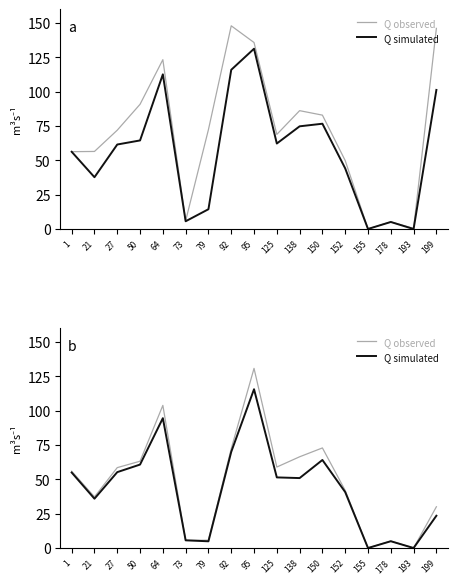

How many values in Q observed are above zero?

15